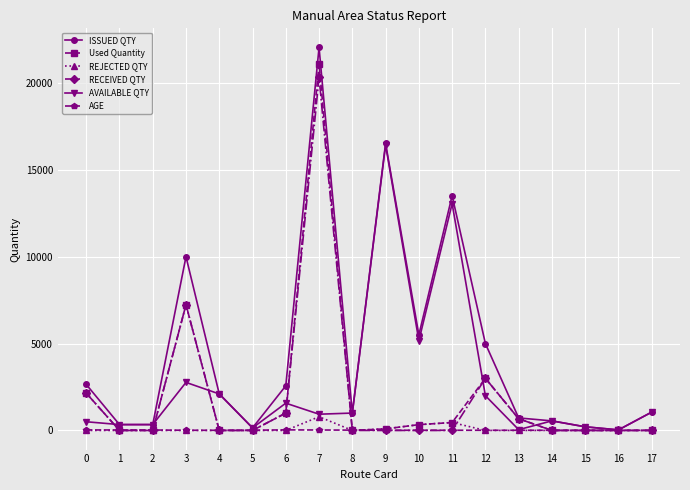

Is the value of REJECTED QTY at 11 greater than the value of AVAILABLE QTY at 4?

No